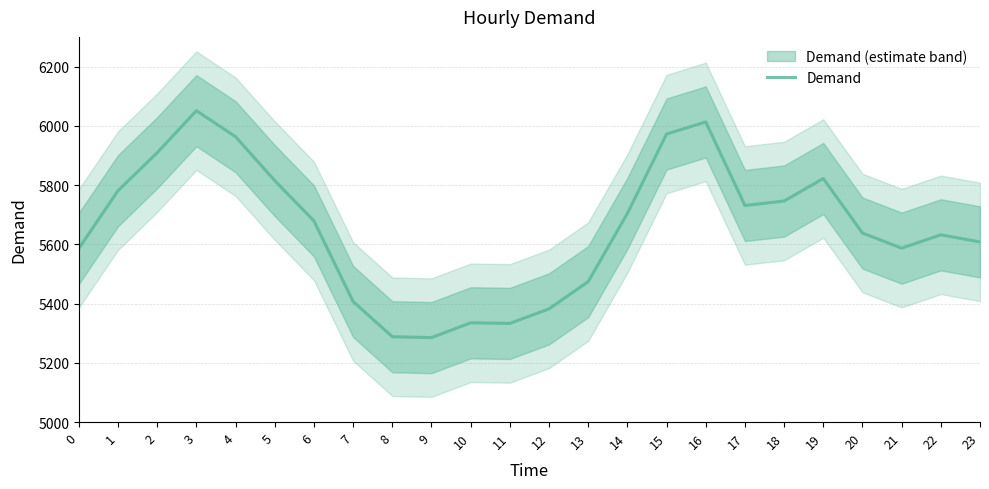

How many values exceed 5679?

11